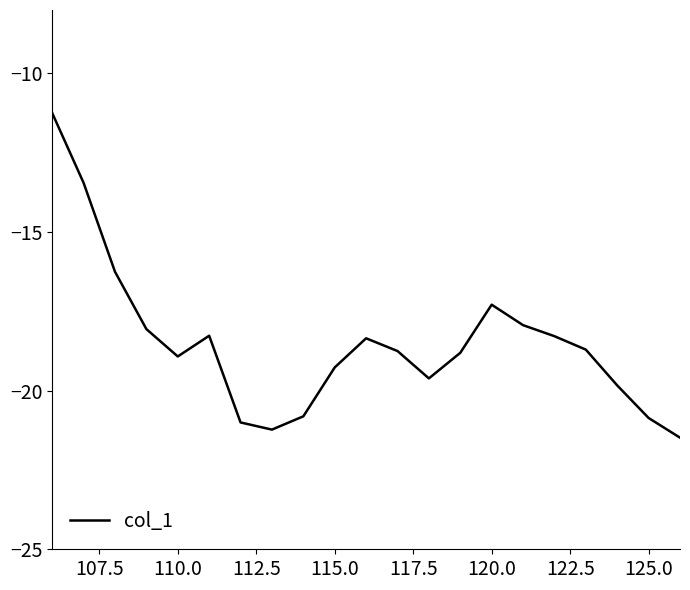

What is the greatest value displayed?

-11.2